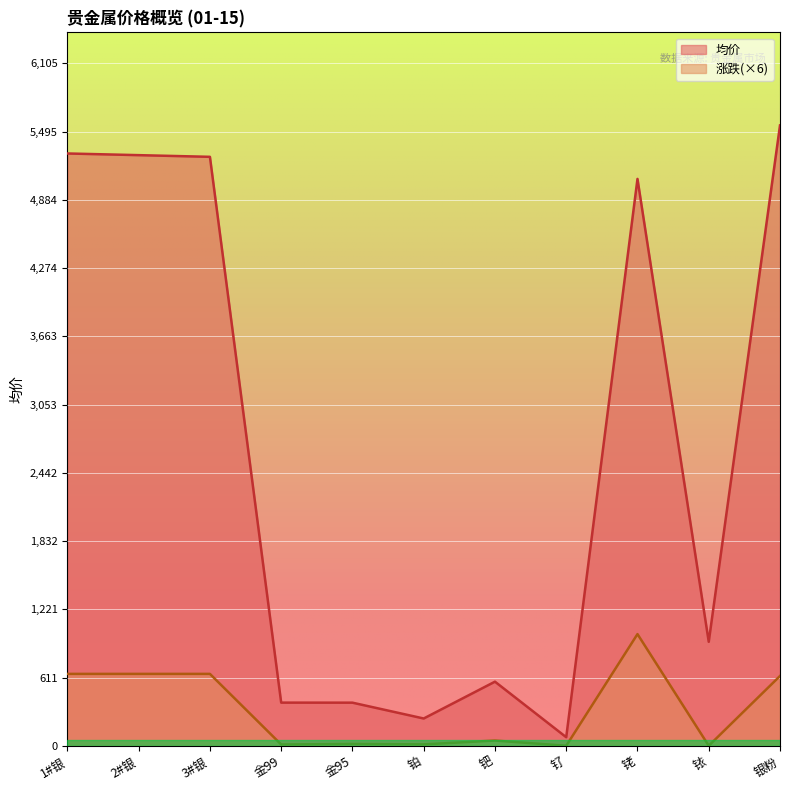

How many data points in 涨跌_abs are less than 46?

5